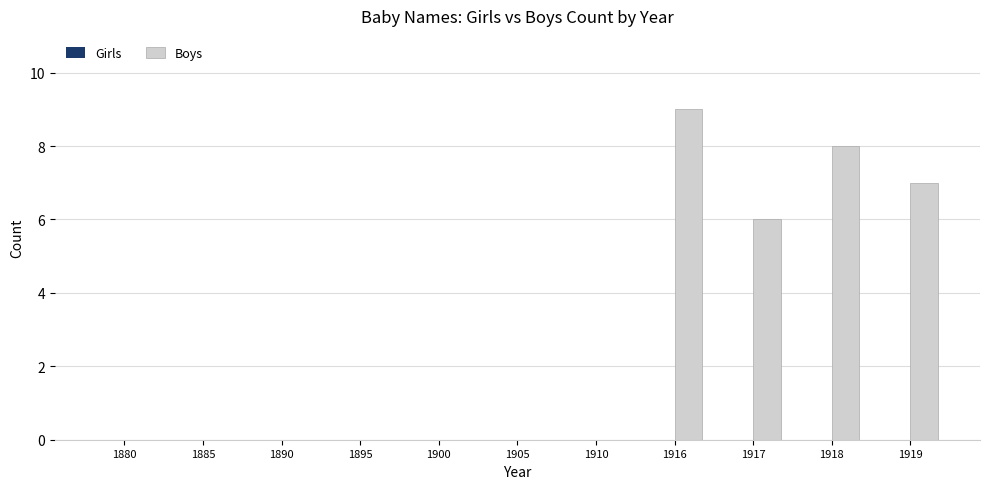

Are the bars horizontal?

No